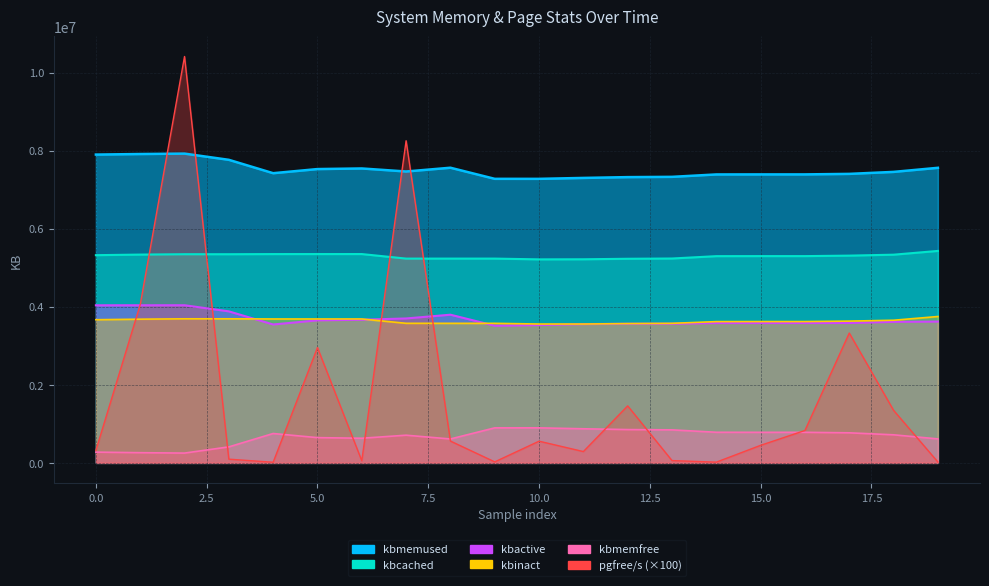

What is the sum of all kbmemfree values?

150113792